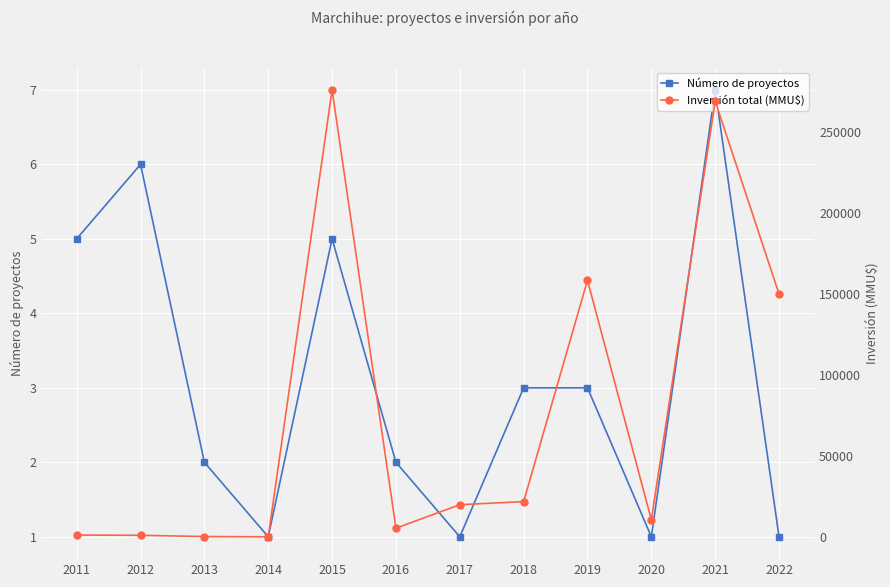

Is it true that Número de proyectos equals 2 at 2020?

False